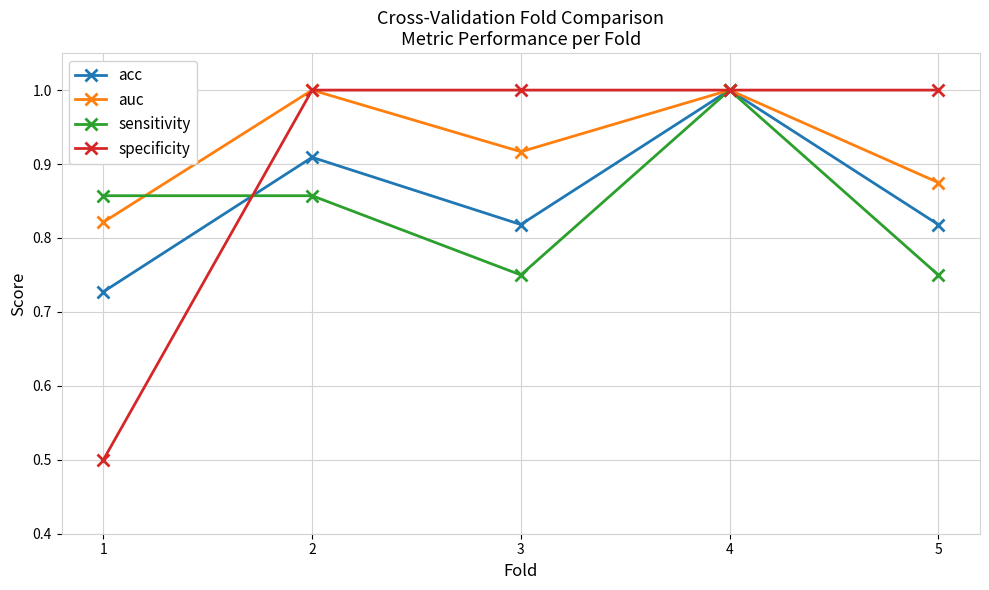

What is the difference between the maximum and second lowest values in the sensitivity series?

0.2